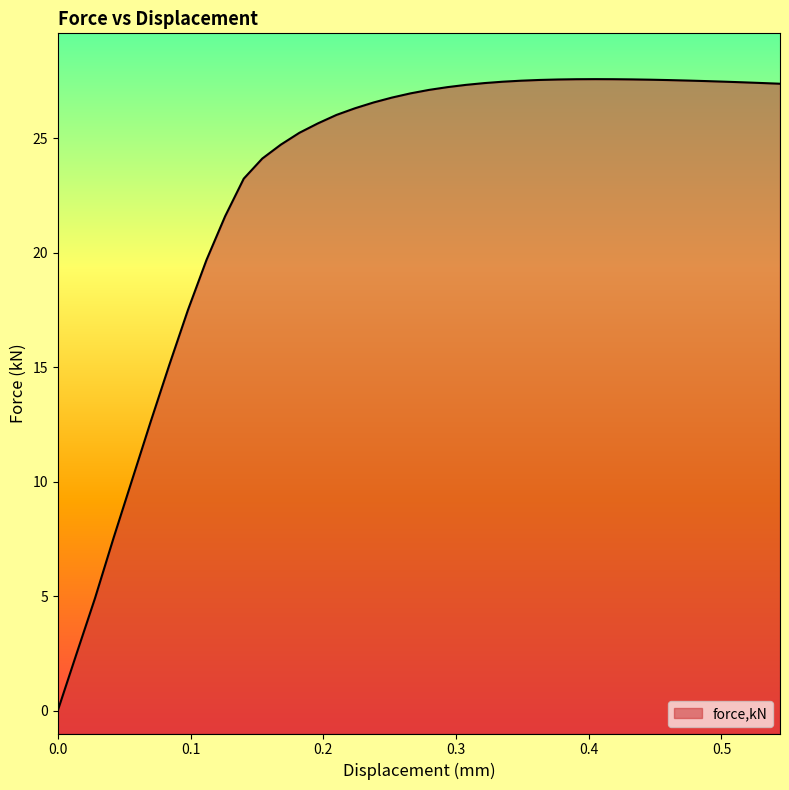

Is it true that the value at 0.321306 is 46.5?

False